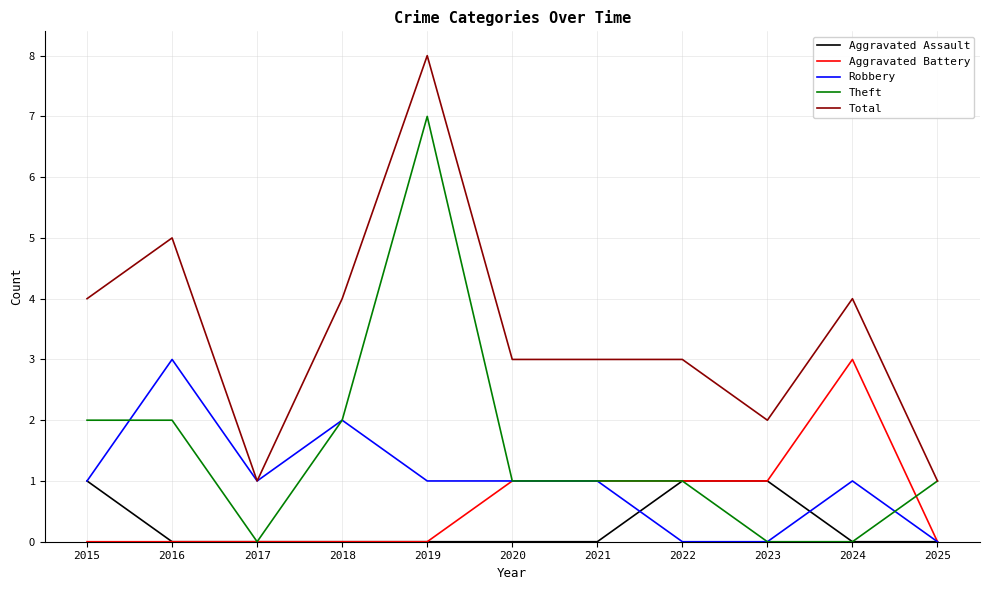

Reading left to right, transcribe all the data shown in this chart.

Aggravated Assault: 1	0	0	0	0	0	0	1	1	0	0
Aggravated Battery: 0	0	0	0	0	1	1	1	1	3	0
Robbery: 1	3	1	2	1	1	1	0	0	1	0
Theft: 2	2	0	2	7	1	1	1	0	0	1
Total: 4	5	1	4	8	3	3	3	2	4	1